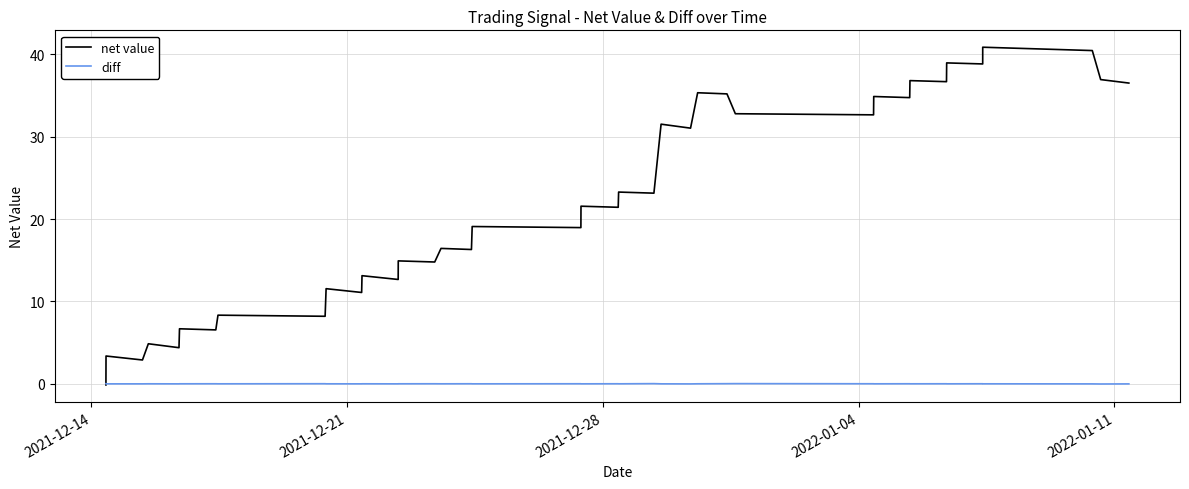

List the series in order of their overall mean, highest first.

net value, diff